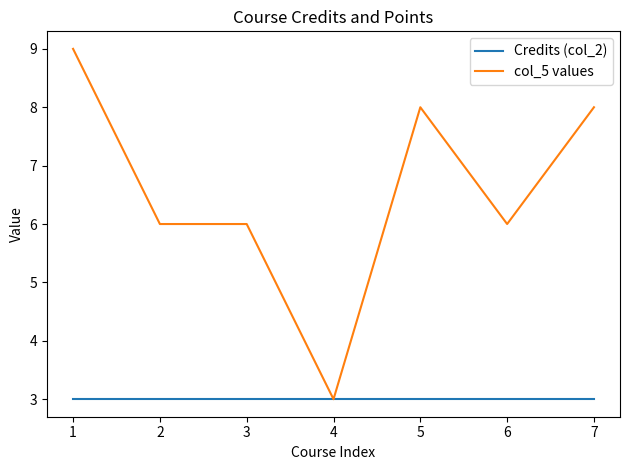

Does the chart have visible grid lines?

No